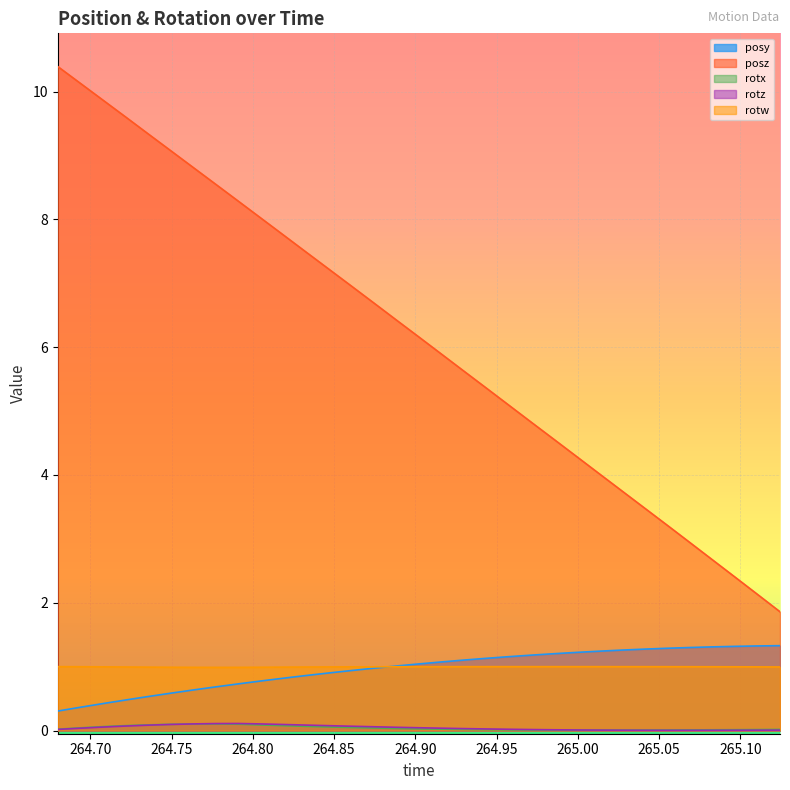

Rank the series at 264.7773 from lowest to highest value.

rotx, rotz, posy, rotw, posz